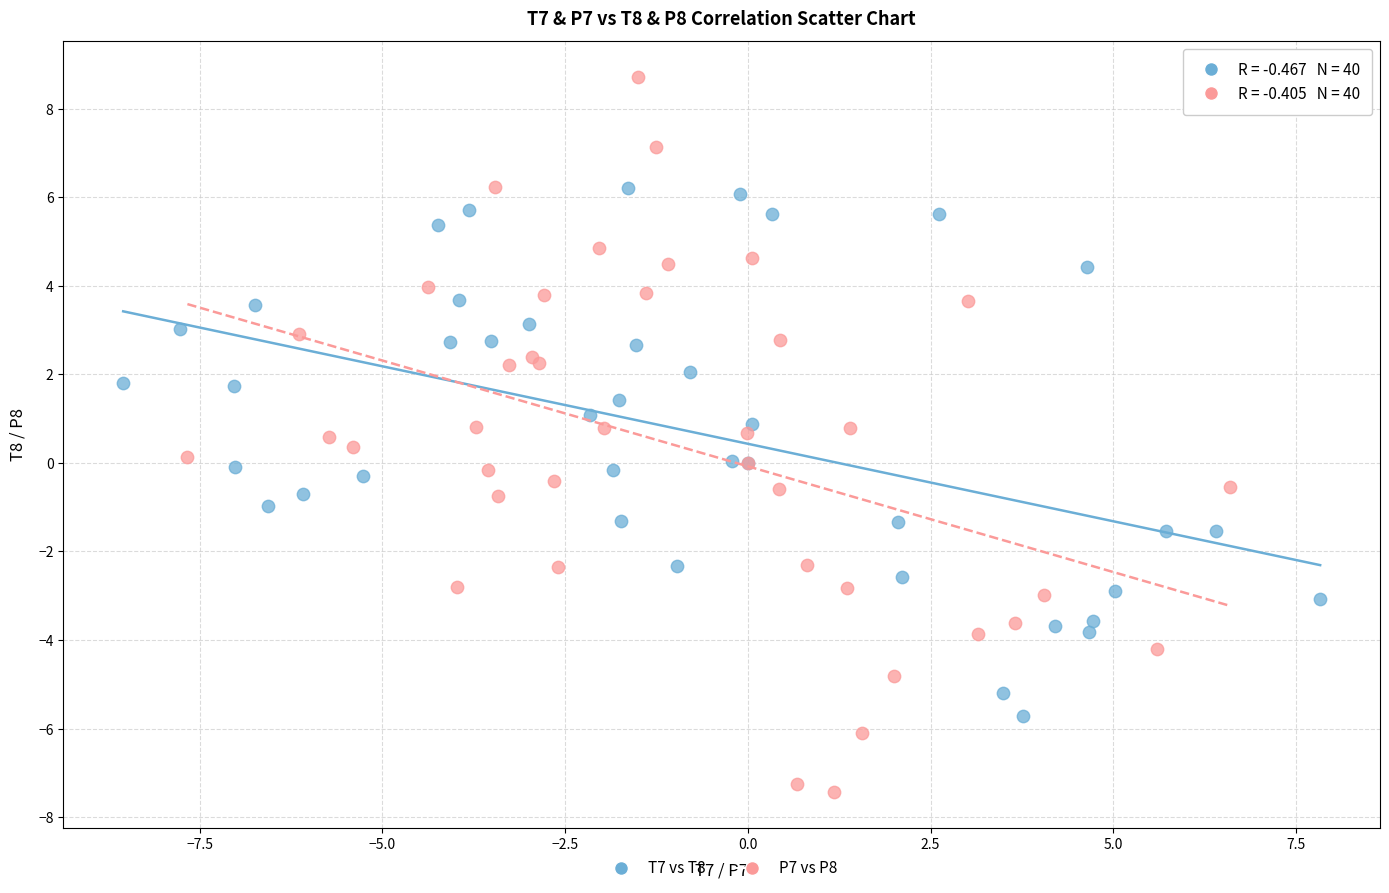

Which series has the largest Y range (max minus min)?

P7 vs P8